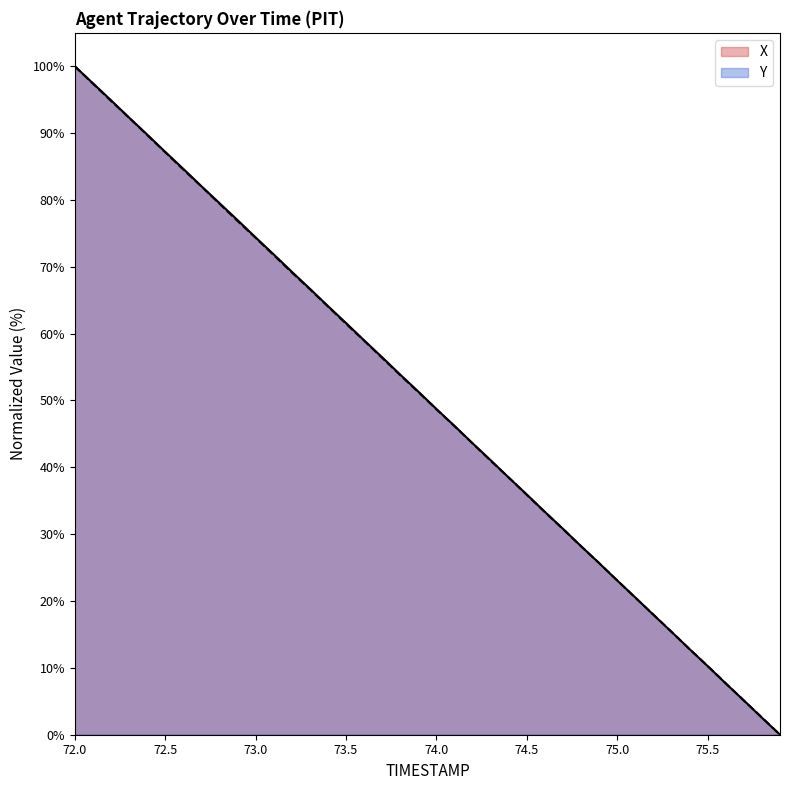

Reading right to left, extract all data points from this chart.

X: 75.9=0.0	75.8=2.5	75.7=5.1	75.6=7.7	75.5=10.3	75.4=12.8	75.3=15.4	75.2=17.9	75.1=20.5	75.0=23.1	74.9=25.7	74.8=28.2	74.7=30.8	74.6=33.3	74.5=35.9	74.4=38.5	74.3=41.1	74.2=43.6	74.1=46.2	74.0=48.7	73.9=51.3	73.8=53.9	73.7=56.5	73.6=59.0	73.5=61.6	73.4=64.1	73.3=66.7	73.2=69.3	73.1=71.9	73.0=74.4	72.9=77.0	72.8=79.5	72.7=82.1	72.6=84.7	72.5=87.2	72.4=89.8	72.3=92.3	72.2=94.9	72.1=97.5	72.0=100.0
Y: 75.9=0.0	75.8=2.6	75.7=5.1	75.6=7.7	75.5=10.3	75.4=12.8	75.3=15.4	75.2=18.0	75.1=20.5	75.0=23.1	74.9=25.7	74.8=28.2	74.7=30.8	74.6=33.3	74.5=35.9	74.4=38.5	74.3=41.0	74.2=43.6	74.1=46.2	74.0=48.7	73.9=51.3	73.8=53.8	73.7=56.4	73.6=59.0	73.5=61.5	73.4=64.1	73.3=66.6	73.2=69.2	73.1=71.8	73.0=74.3	72.9=76.9	72.8=79.4	72.7=82.0	72.6=84.6	72.5=87.1	72.4=89.7	72.3=92.3	72.2=94.8	72.1=97.4	72.0=100.0